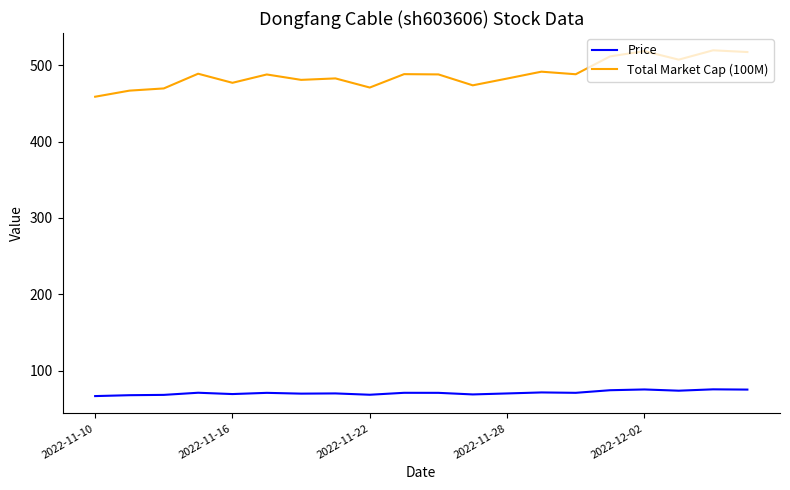

What is the lowest value of the Total Market Cap (100M) series?

458.8